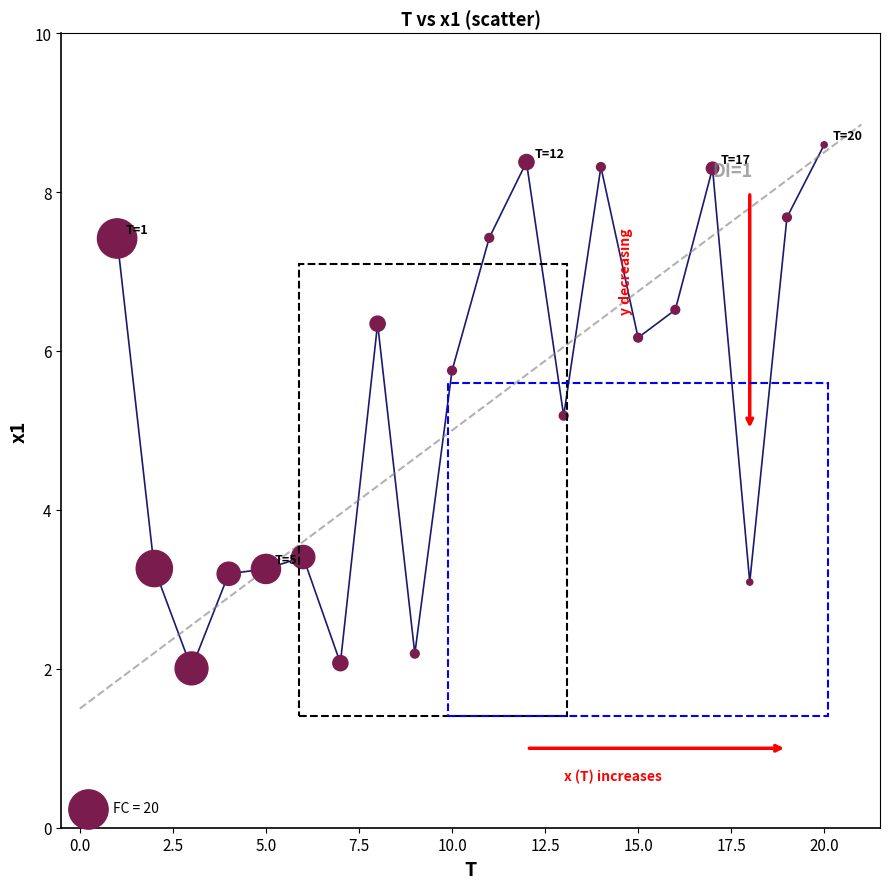

What Y value in the scatter plot is closest to 5?

5.2